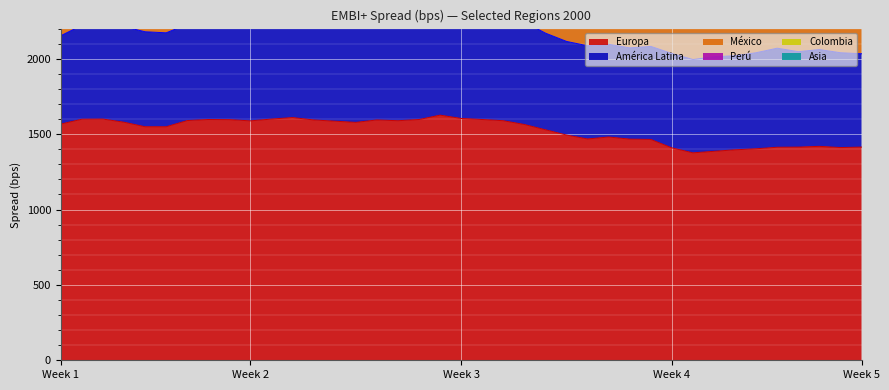

The value of Europa at Week 5 is 1414. True or false?

True